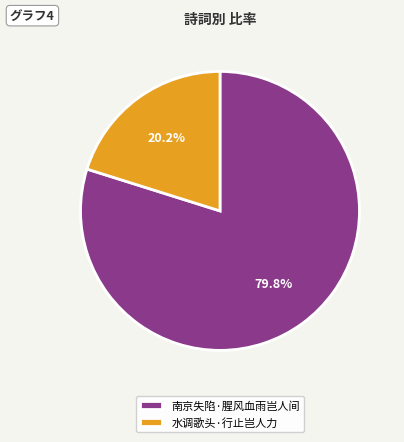

What is the smallest slice in the pie chart?

水调歌头·行止岂人力